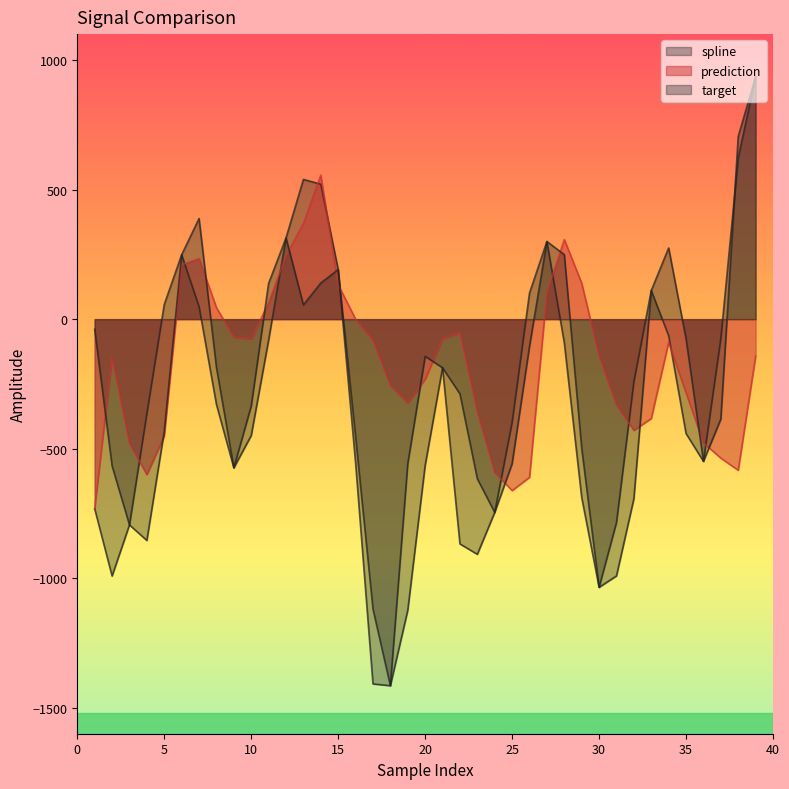

How many negative values does the spline series have?

27